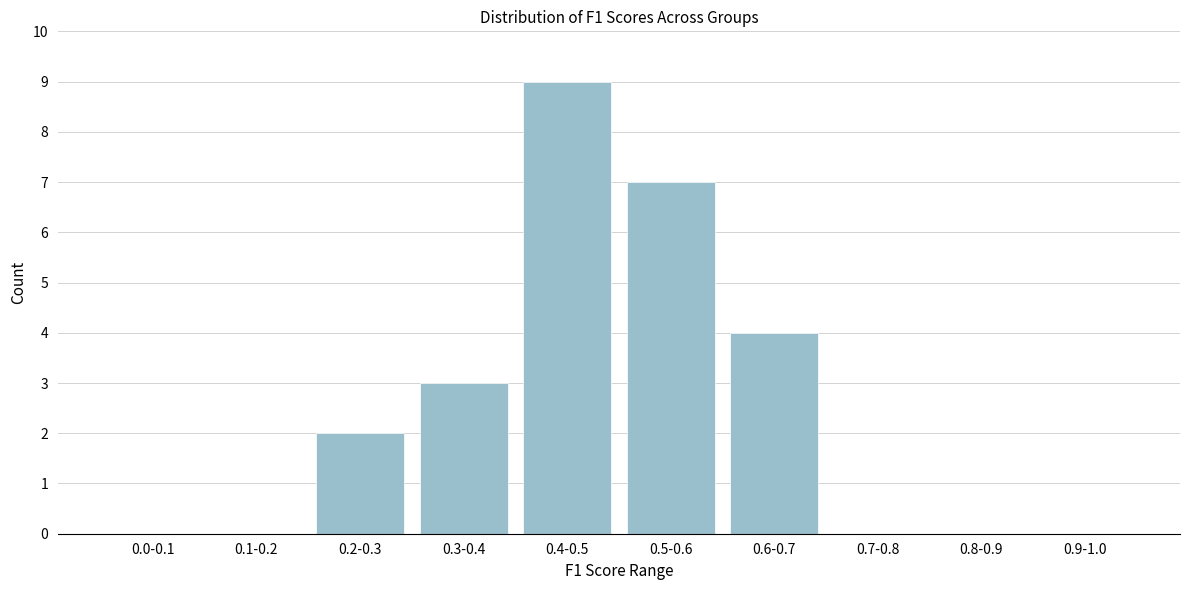

Reading left to right, transcribe all the data shown in this chart.

0.0-0.1=0	0.1-0.2=0	0.2-0.3=2	0.3-0.4=3	0.4-0.5=9	0.5-0.6=7	0.6-0.7=4	0.7-0.8=0	0.8-0.9=0	0.9-1.0=0